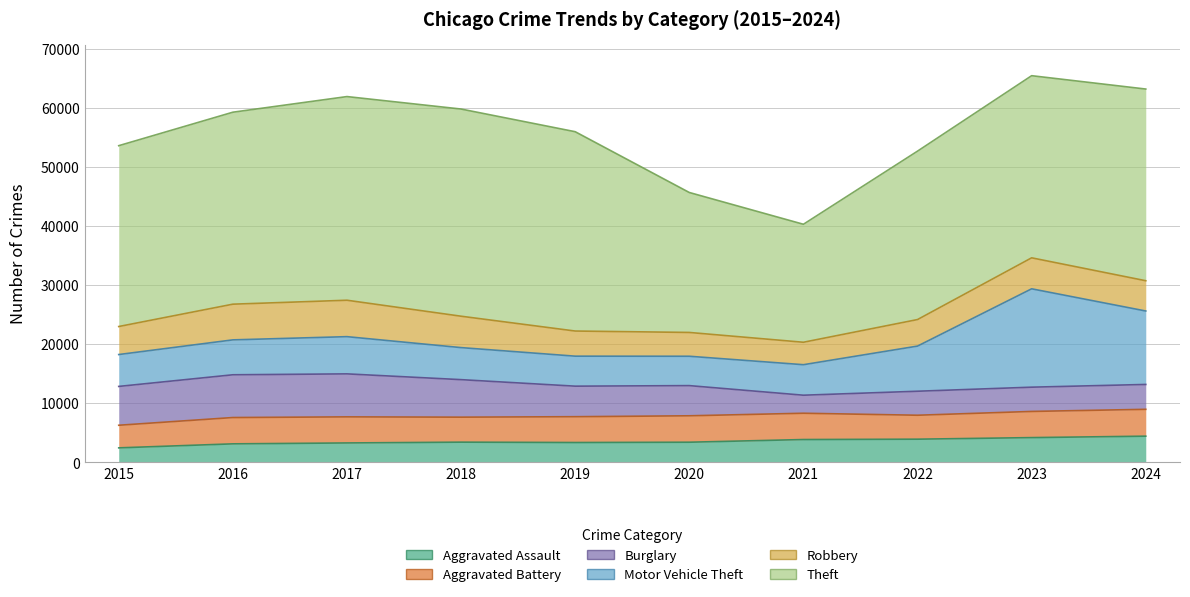

How many categories are shown in the chart?

10